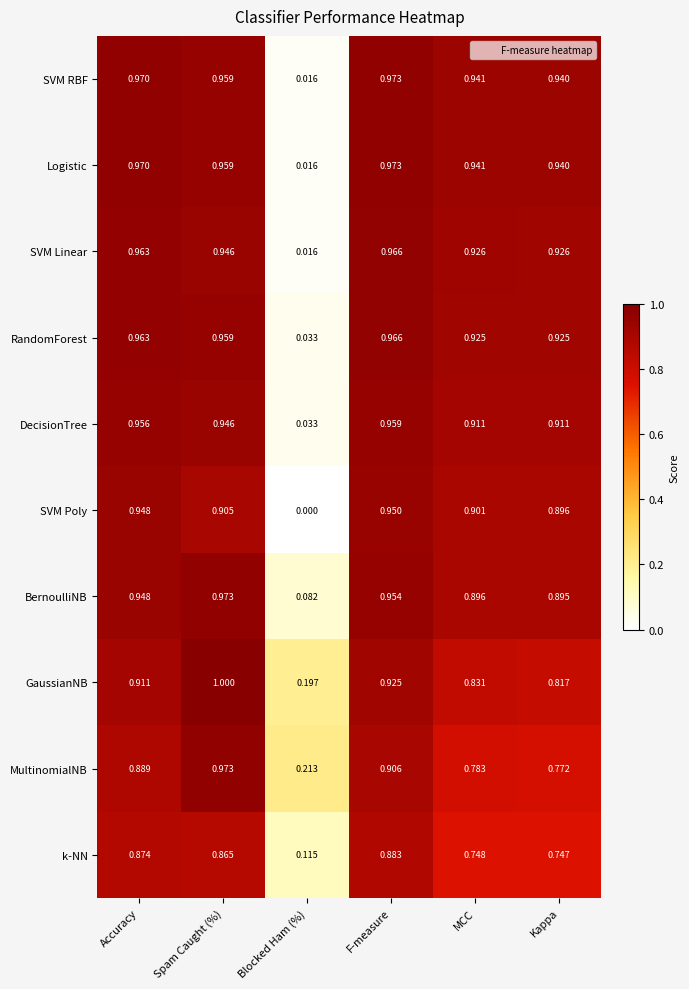

Between MCC and Kappa, which series saw the biggest shift?

GaussianNB